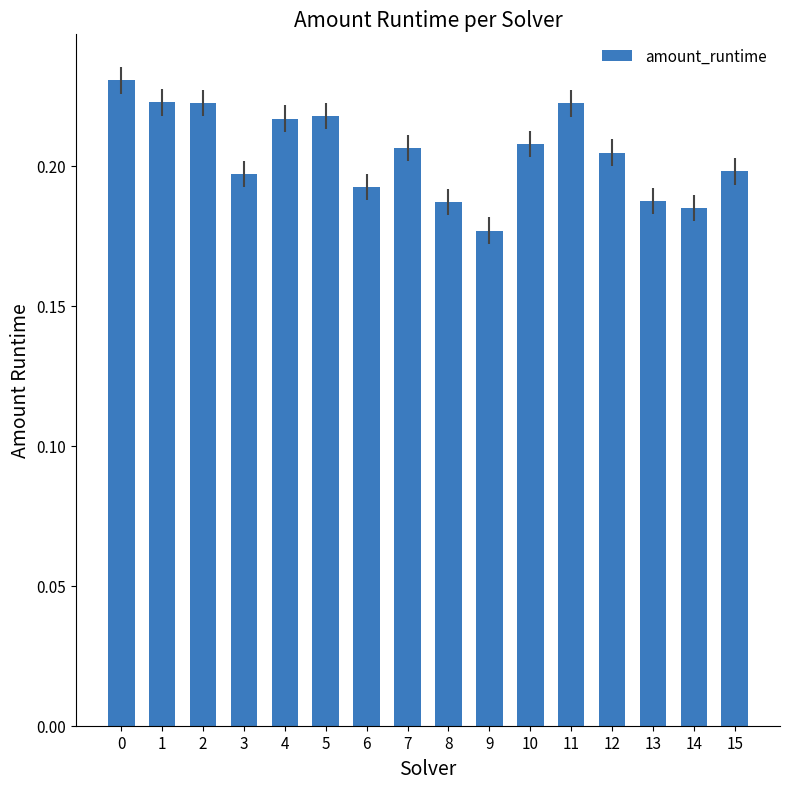

At which category does the chart reach its minimum across all series?

9